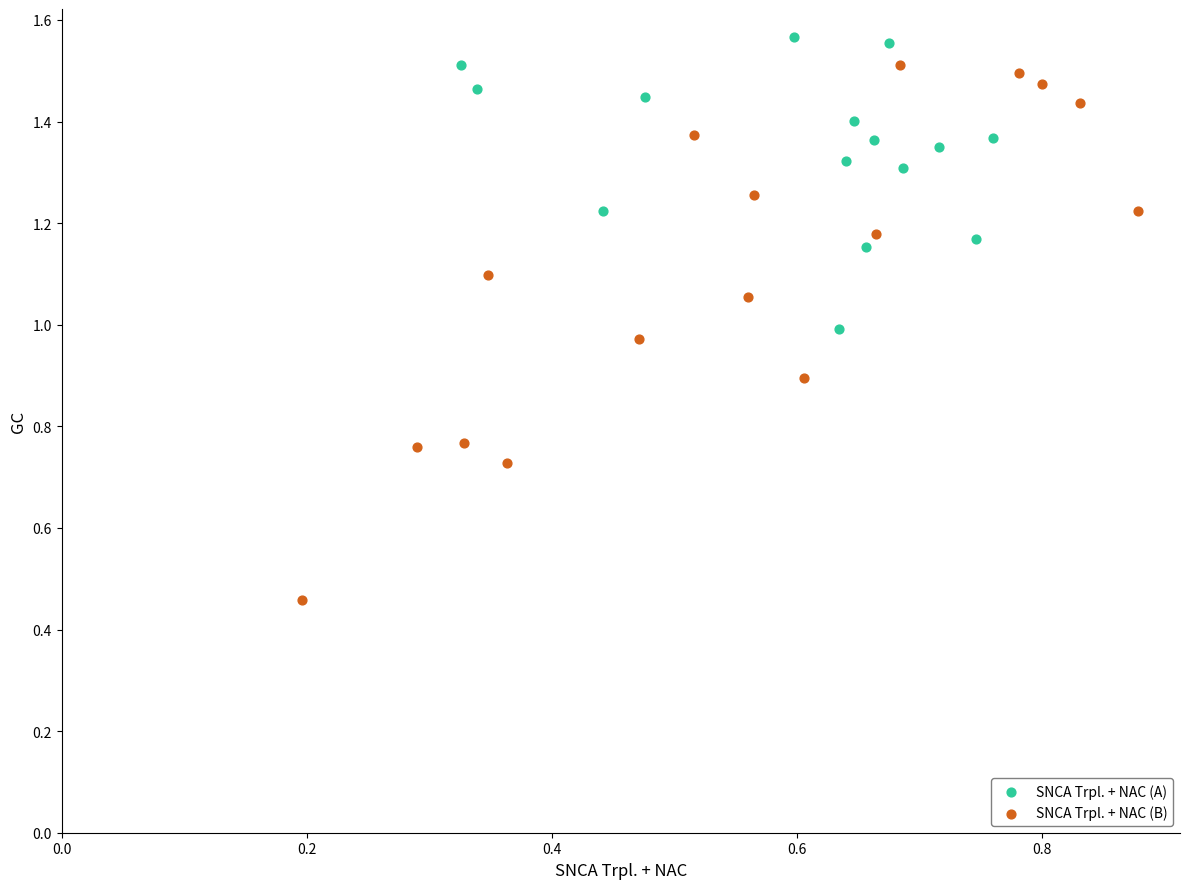

Which series has the widest spread of Y values?

SNCA Trpl. + NAC (B)